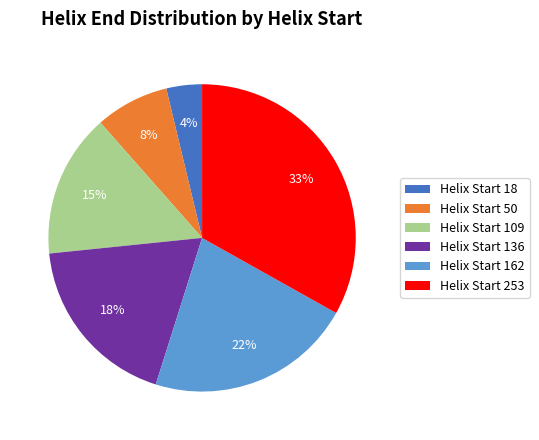

To the nearest percent, what percentage of the pie is Helix Start 50?

8%